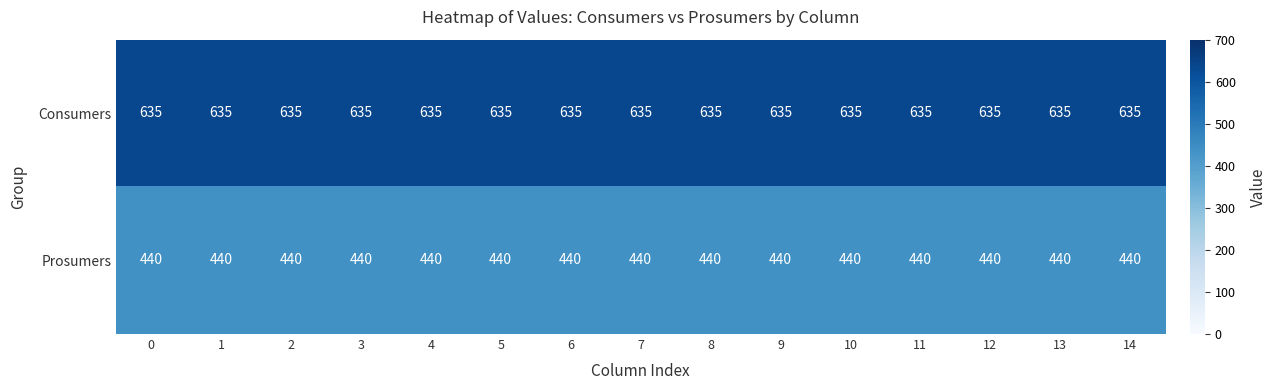

What is the smallest value displayed?

440